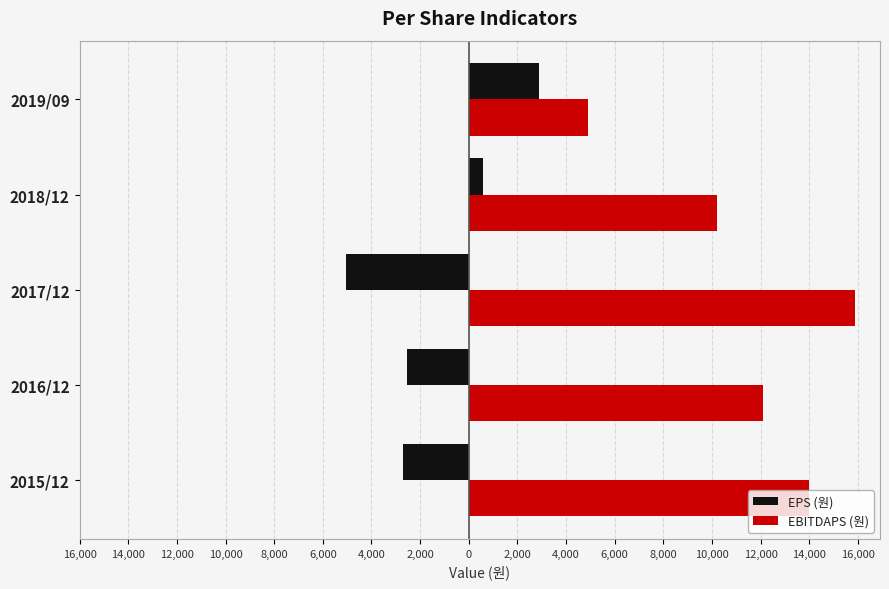

What are all the series names shown in the legend?

EPS (원), EBITDAPS (원)